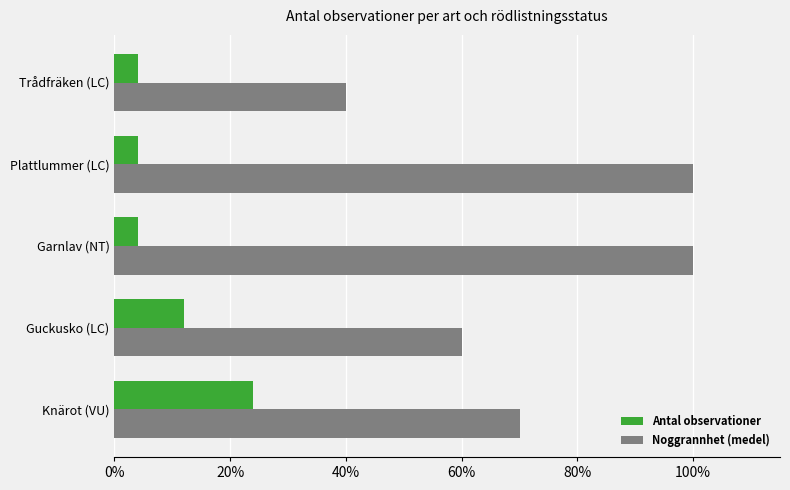

What are all the series names shown in the legend?

Antal observationer, Noggrannhet (medel)